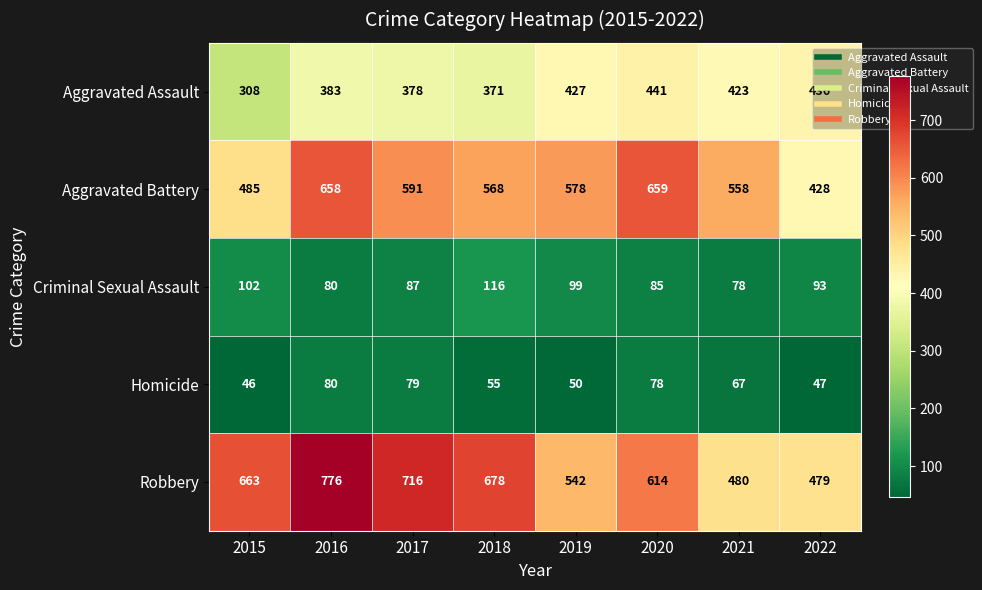

What is the difference between the highest and lowest values at 2022?

432